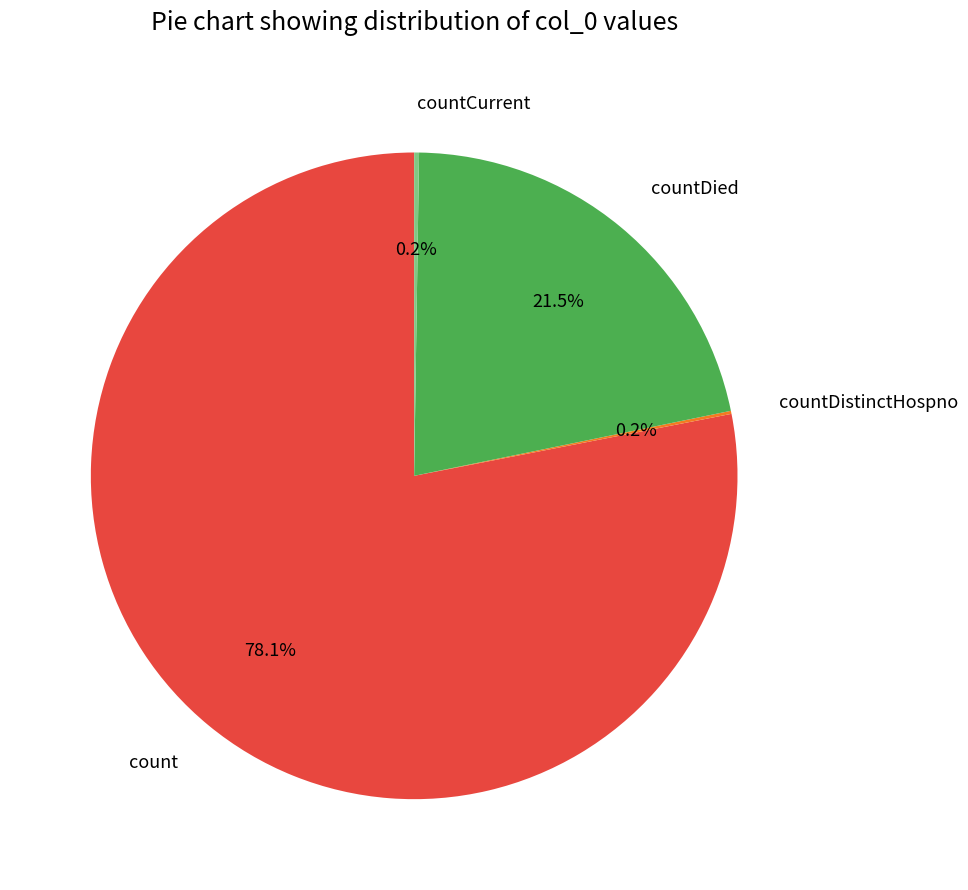

Which has a higher value, count or countDied?

count